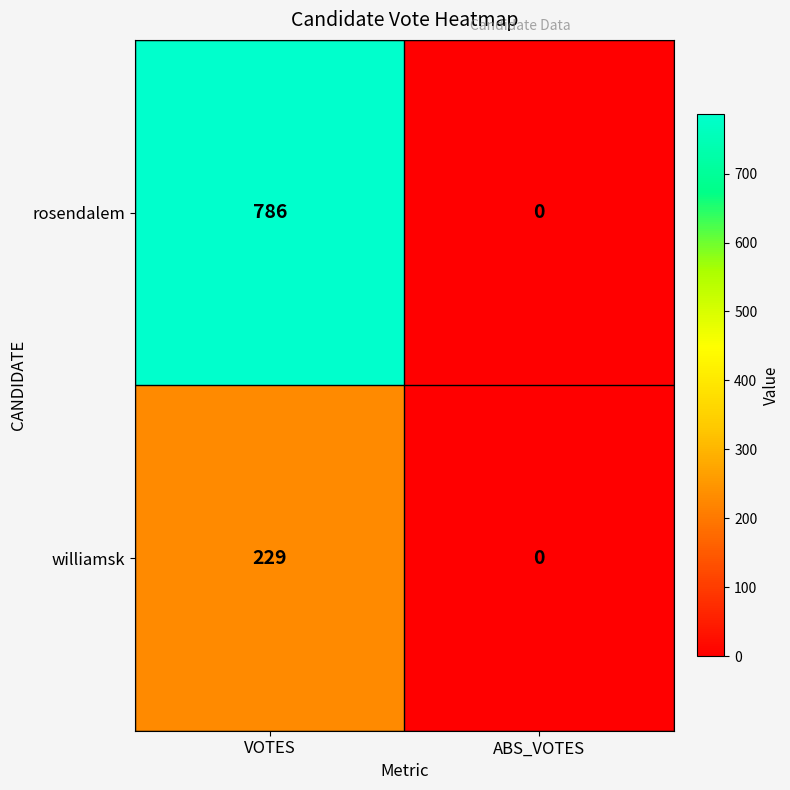

At VOTES, list the series in order from smallest to largest.

williamsk, rosendalem